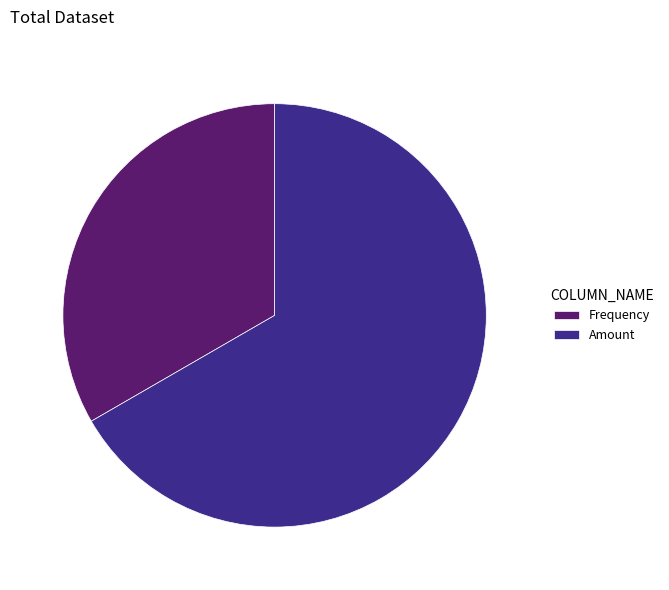

Is the sum of Amount and Frequency greater than half?

Yes